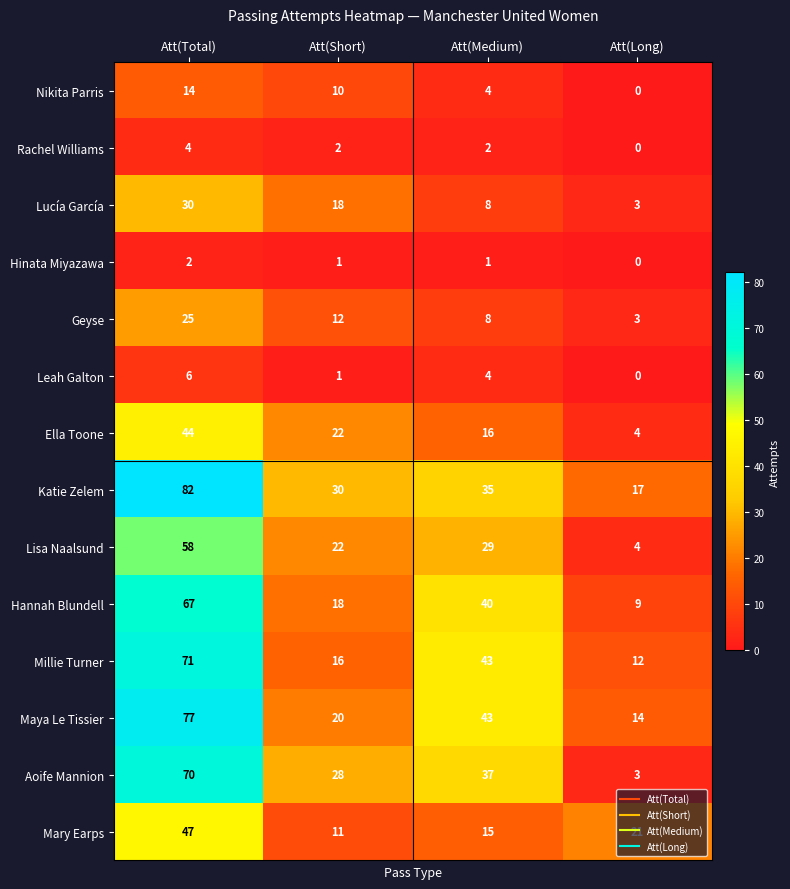

Rank the series at Att(Total) from highest to lowest value.

Katie Zelem, Maya Le Tissier, Millie Turner, Aoife Mannion, Hannah Blundell, Lisa Naalsund, Mary Earps, Ella Toone, Lucía García, Geyse, Nikita Parris, Leah Galton, Rachel Williams, Hinata Miyazawa